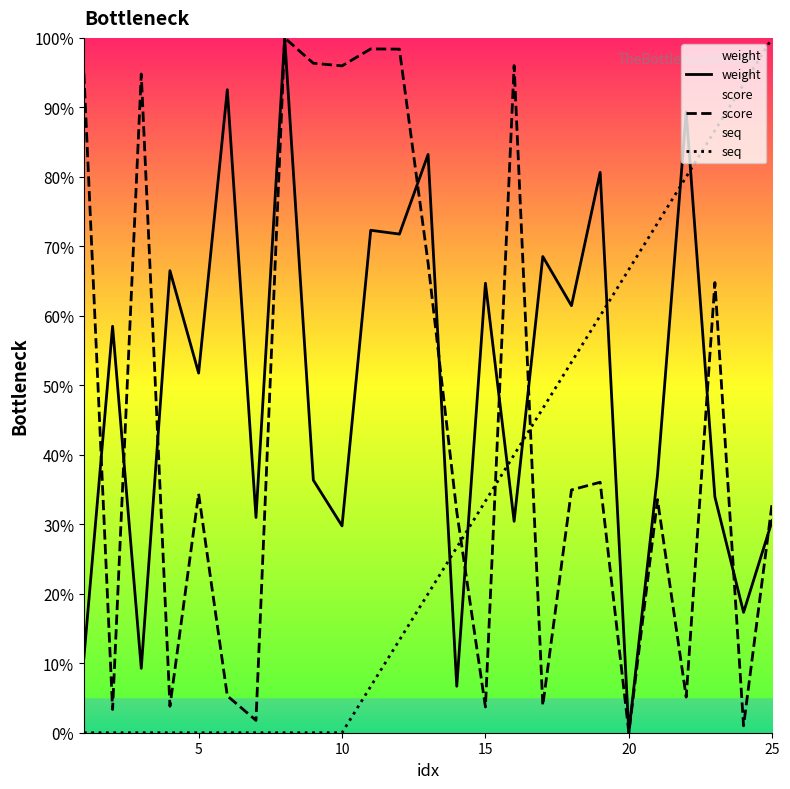

What is the sum of all weight values?

1234.5